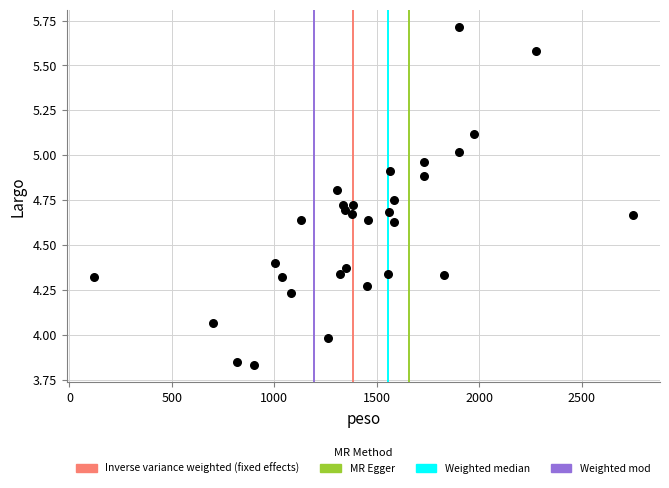

What is the range of Y values (max minus min)?

1.9